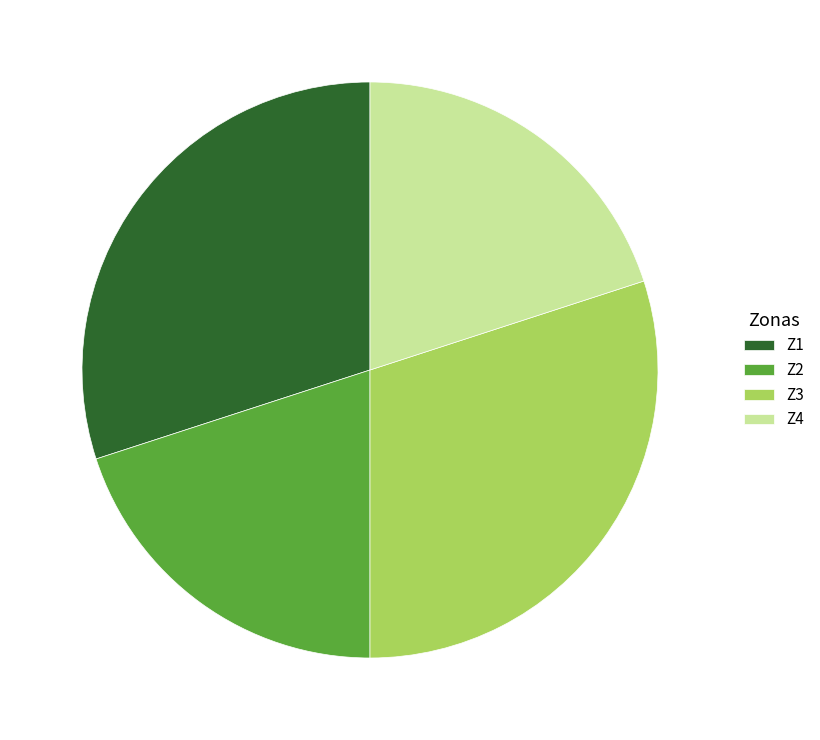

Which has a higher value, Z2 or Z3?

Z3